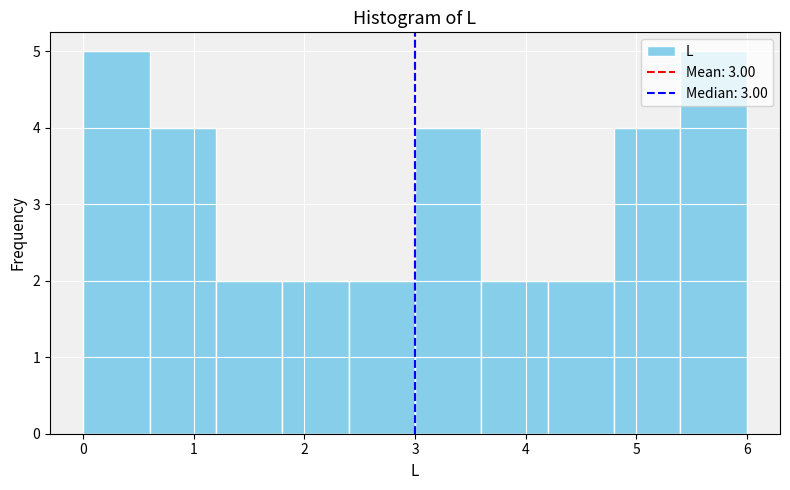

Reading left to right, list every bar in this chart as the range it spans on the x-axis followed by its height. The values are not printed on the chart, so give them approximately, as read against the axis.

0.0 to 0.6: 5
0.6 to 1.2: 4
1.2 to 1.8: 2
1.8 to 2.4: 2
2.4 to 3.0: 2
3.0 to 3.6: 4
3.6 to 4.2: 2
4.2 to 4.8: 2
4.8 to 5.4: 4
5.4 to 6.0: 5